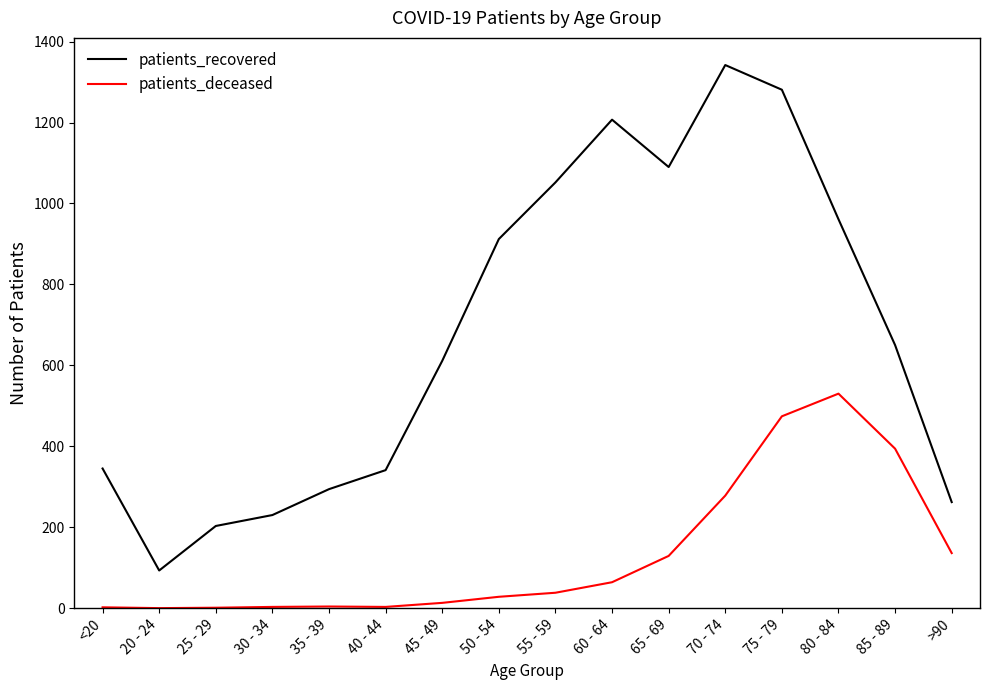

Which series has the largest total across all categories?

patients_recovered